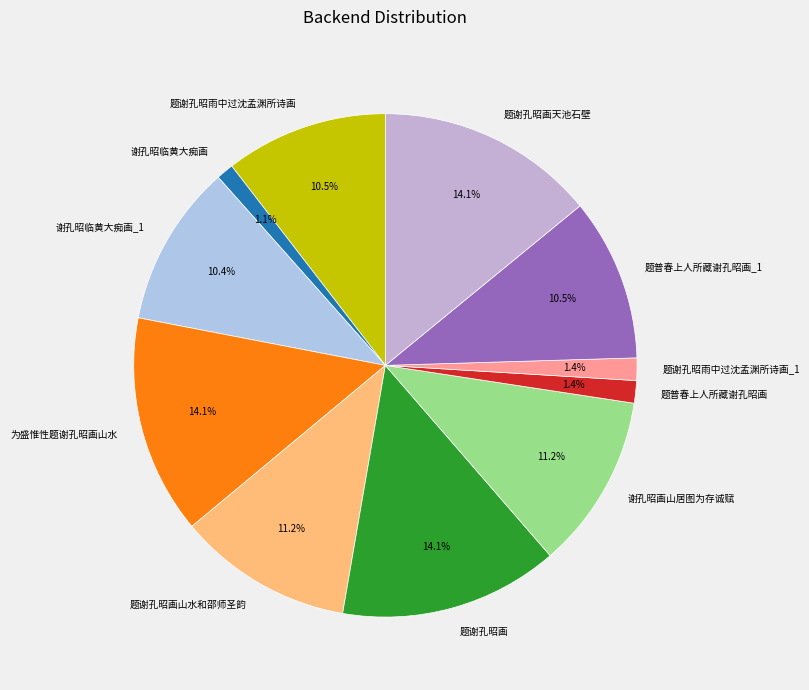

Is there a majority slice in this chart?

No